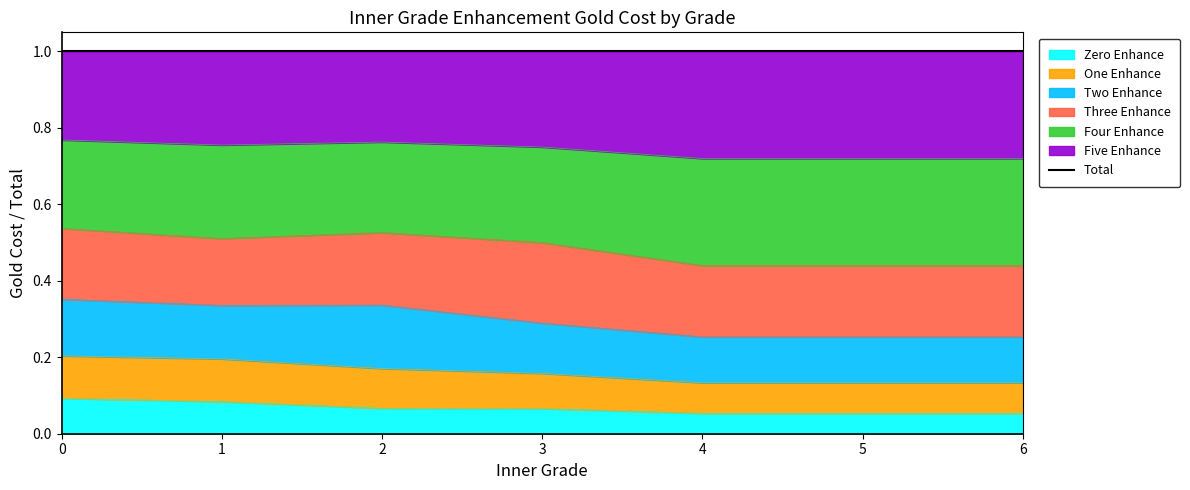

How many innerGradeFiveEnhanceGold|Int values are between 0 and 1?

7